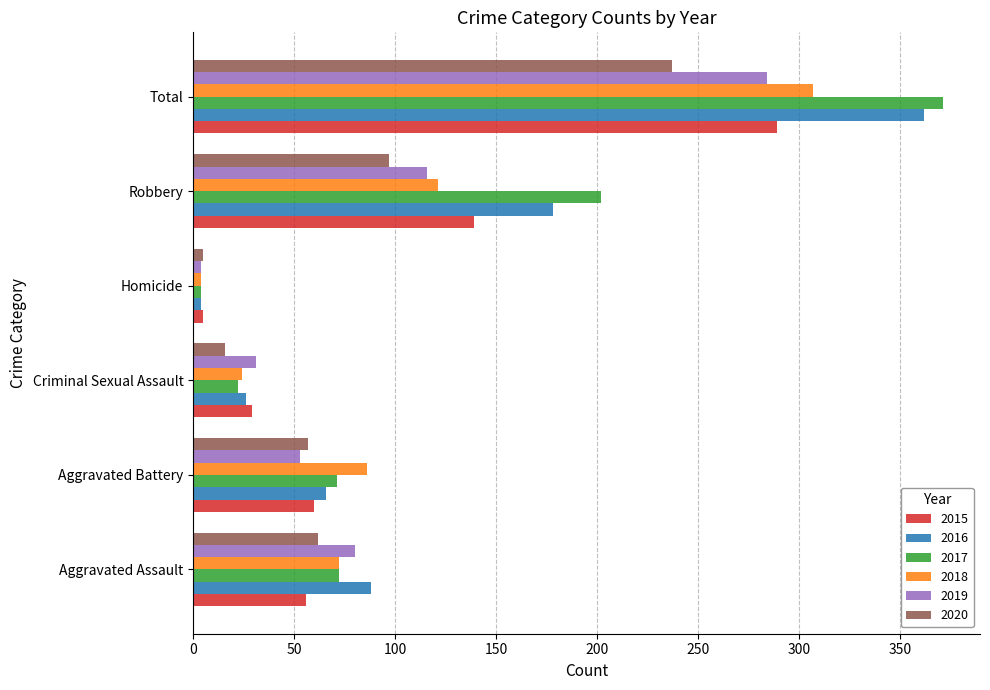

What is the total value across all series at Aggravated Battery?

393